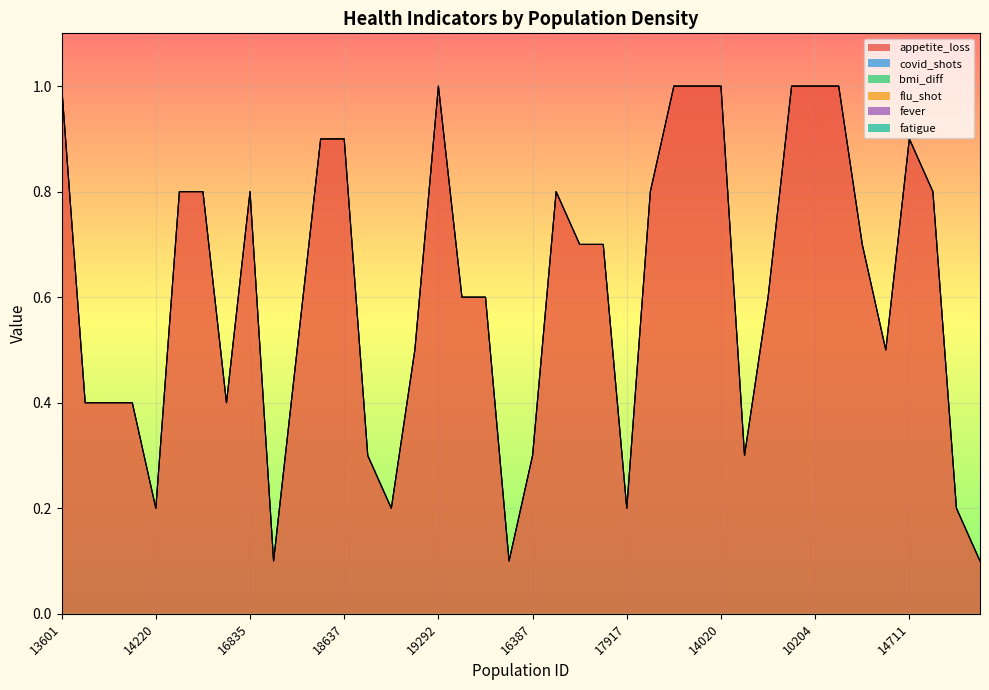

Rank the categories by fever value from highest to lowest.

13601, 12271, 10019, 10565, 14220, 12905, 13989, 16503, 16835, 17947, 11610, 19032, 18637, 15644, 17755, 16132, 19292, 18190, 14762, 19845, 16387, 12740, 18800, 12800, 17917, 10423, 11999, 11673, 14020, 10768, 18060, 15198, 10204, 19816, 11227, 18545, 14711, 18485, 11721, 10286